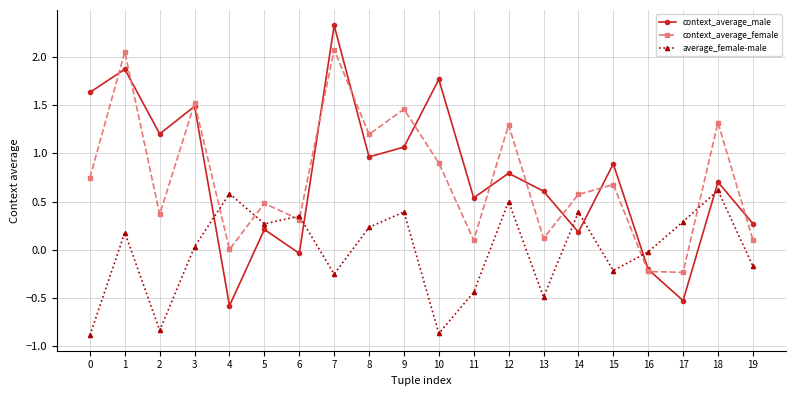

The context_average_female series shows 2.3 at 3. True or false?

False